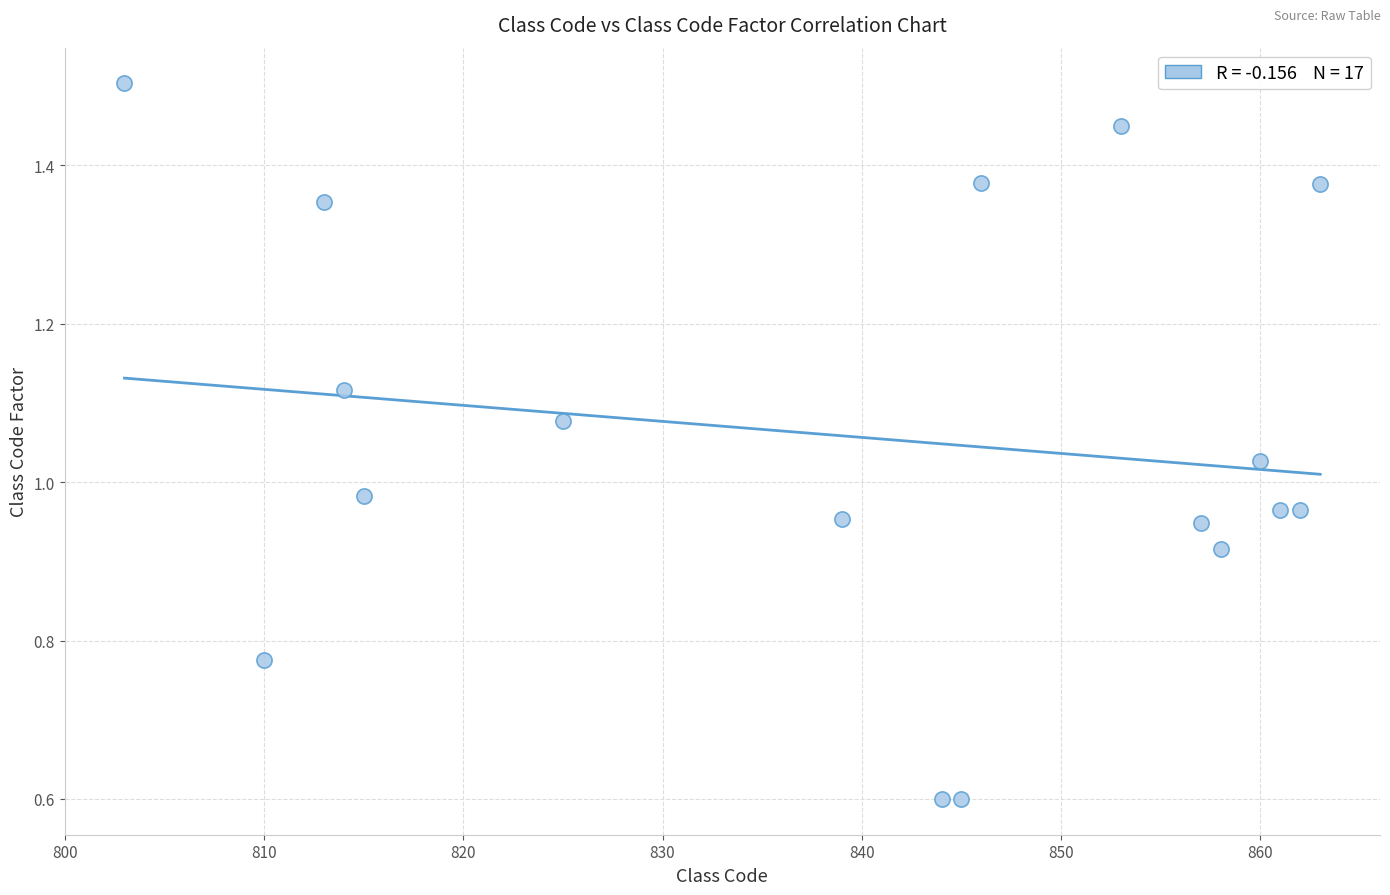

What is the range of X values (max minus min)?

60.0